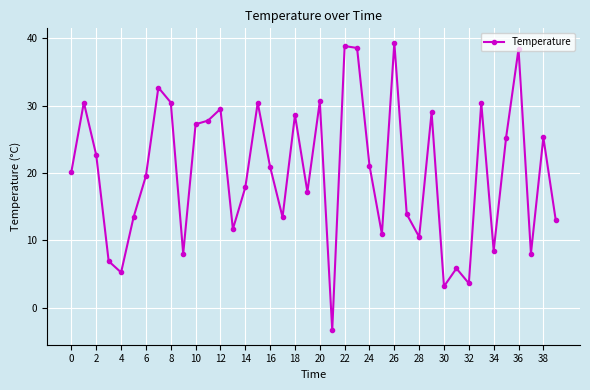

What is the sum of all values?

805.0